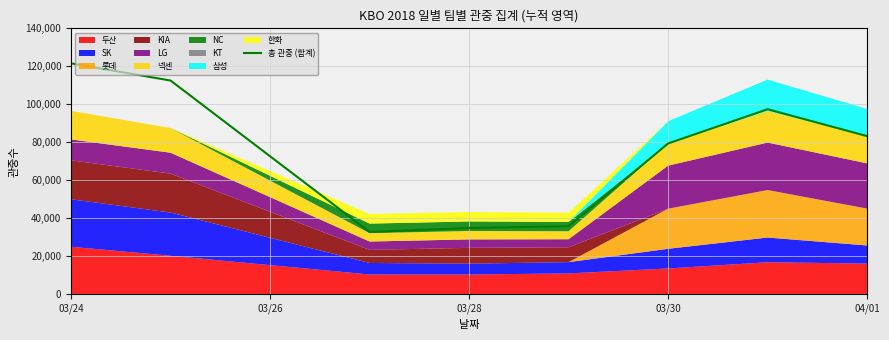

What value does the data have at 03/24?

121555